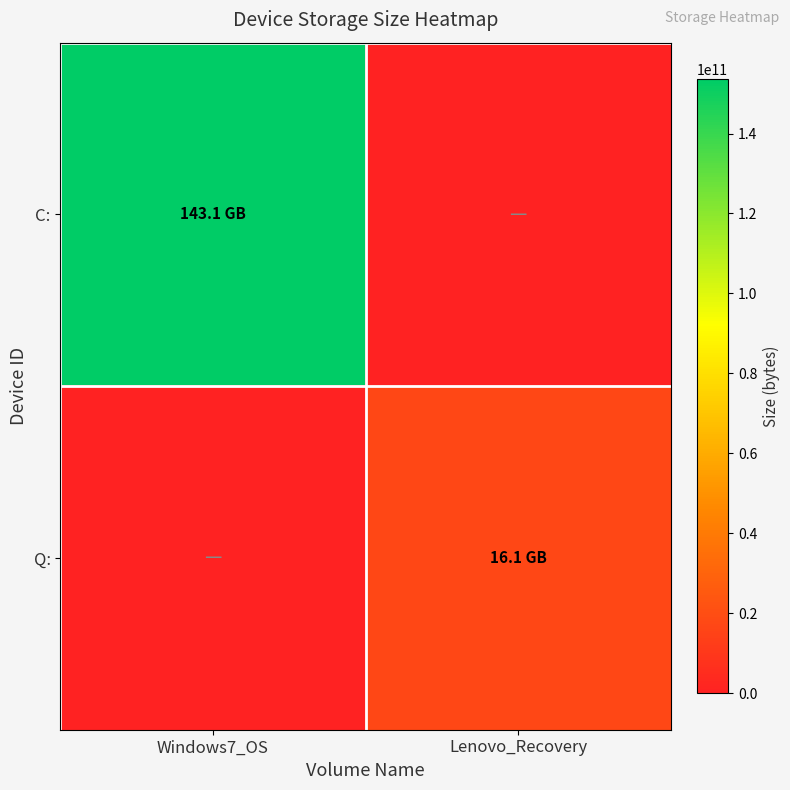

Which has a higher value, Lenovo_Recovery or Windows7_OS?

Windows7_OS